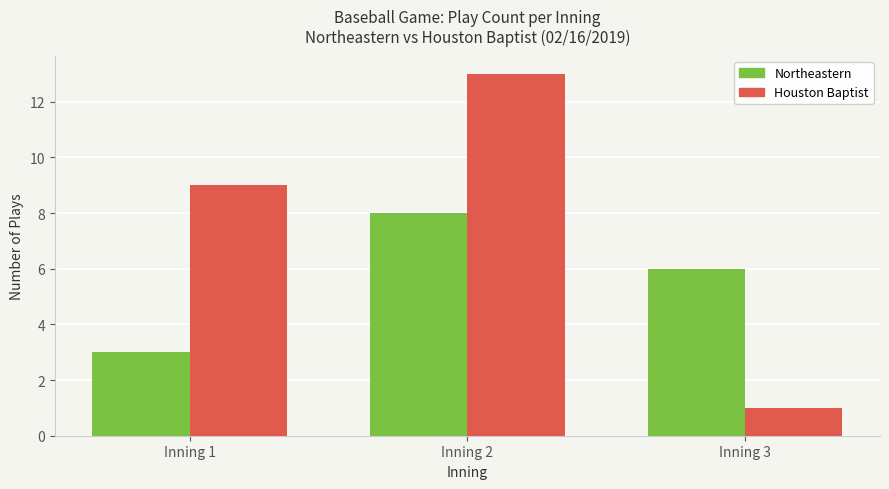

Which series changed the most between Inning 1 and Inning 2?

Northeastern